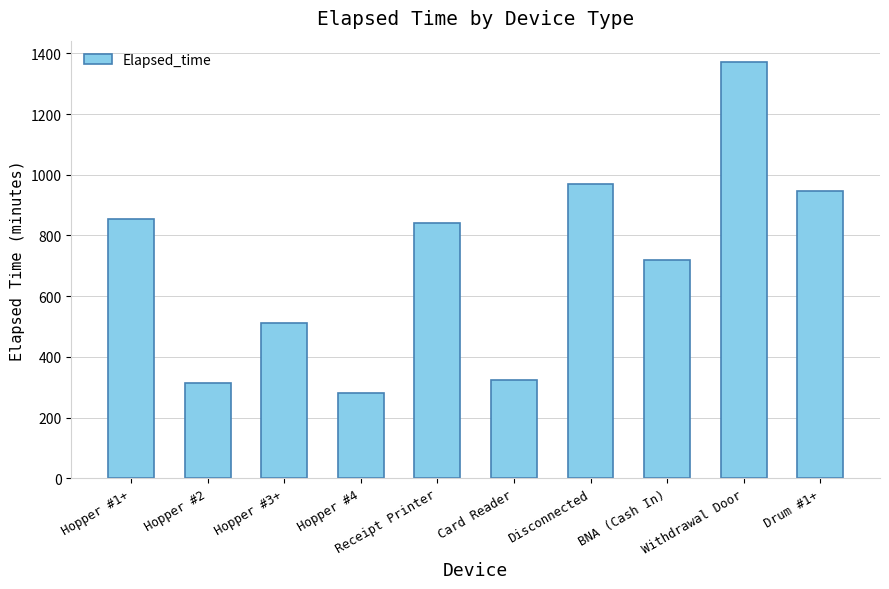

What is the difference between the maximum and minimum values?

1093